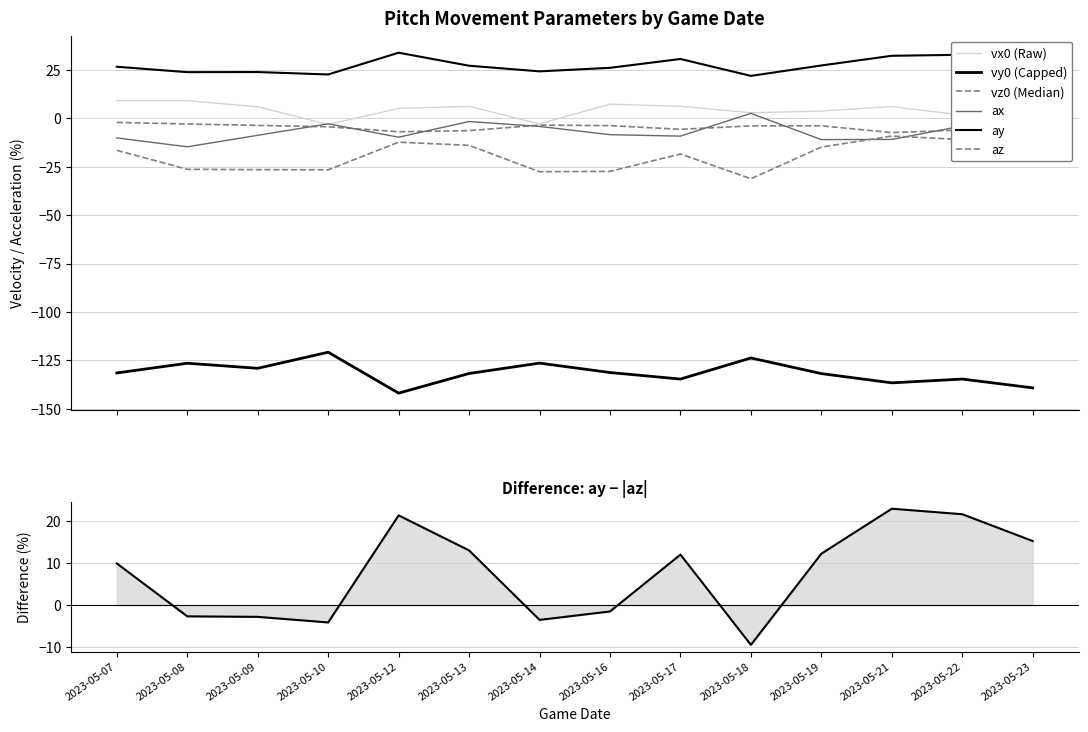

True or false: vy0 and ay cross at least once.

False